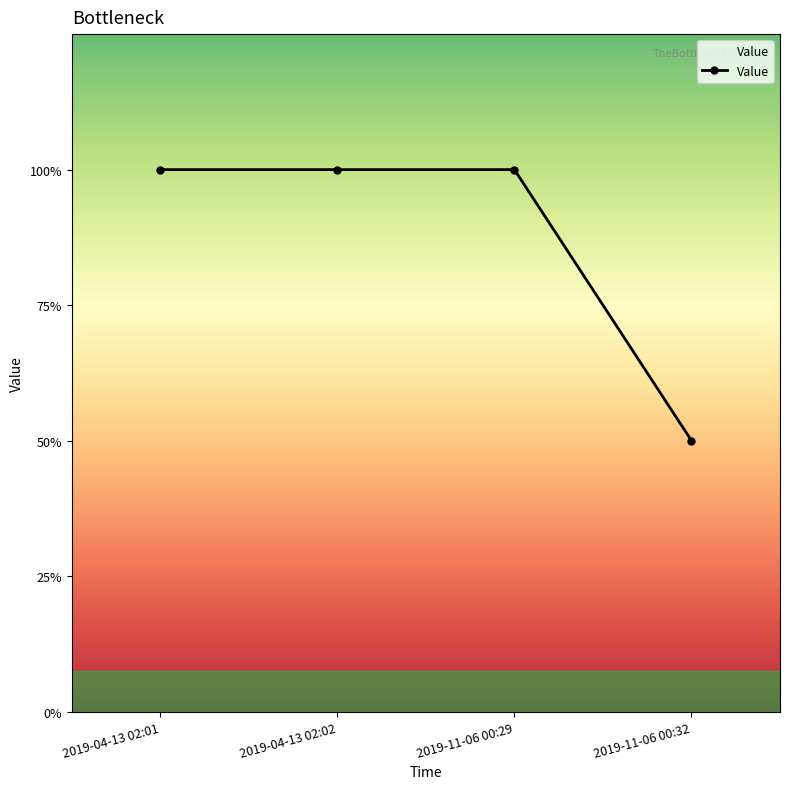

What is the label of the 4th point from the left?

2019-11-06 00:32